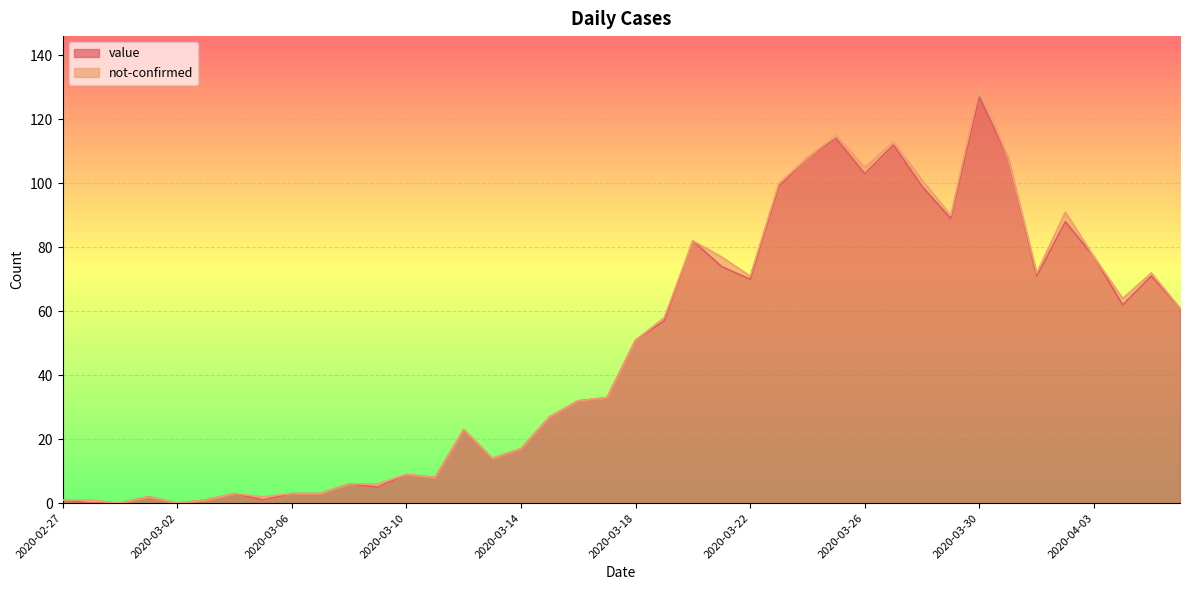

What is the change in value from 2020-03-22 to 2020-03-31?

+38